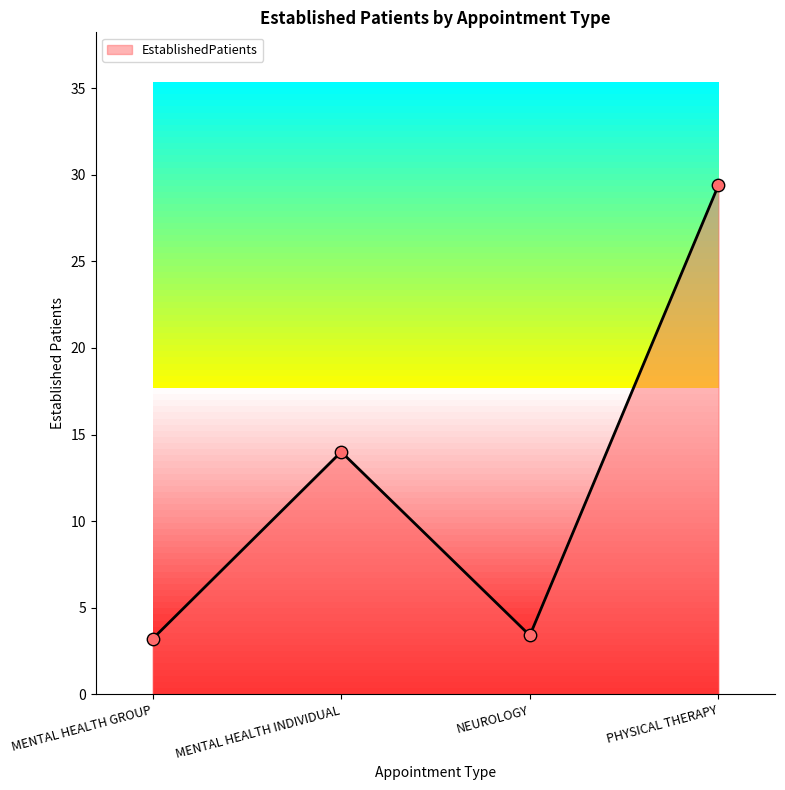

Between MENTAL HEALTH INDIVIDUAL and NEUROLOGY, which is larger?

MENTAL HEALTH INDIVIDUAL